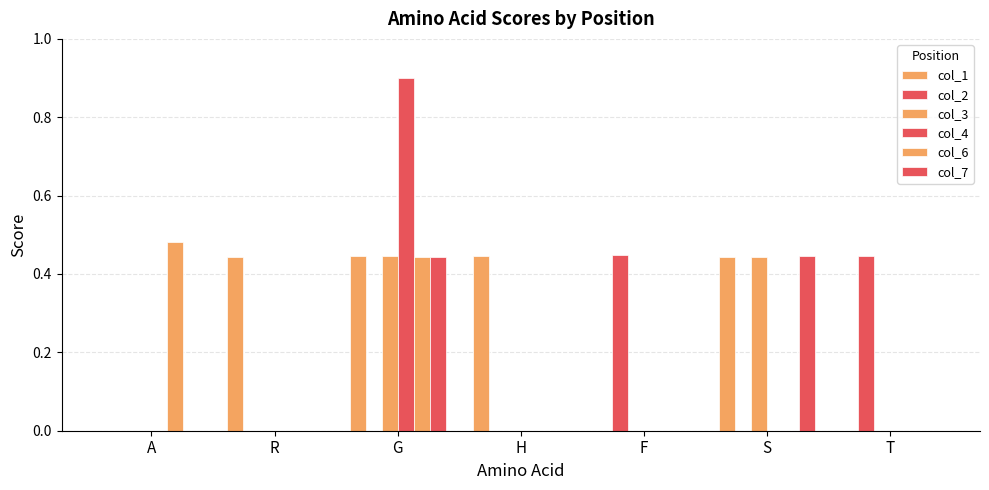

True or false: col_3 has a value of 0.4 at S.

True